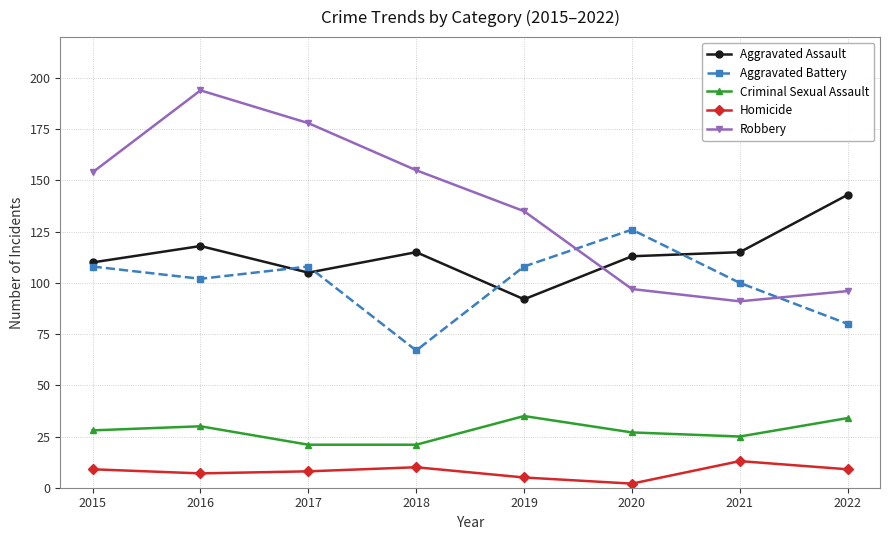

Reading left to right, extract all data points from this chart.

Aggravated Assault: 110	118	105	115	92	113	115	143
Aggravated Battery: 108	102	108	67	108	126	100	80
Criminal Sexual Assault: 28	30	21	21	35	27	25	34
Homicide: 9	7	8	10	5	2	13	9
Robbery: 154	194	178	155	135	97	91	96